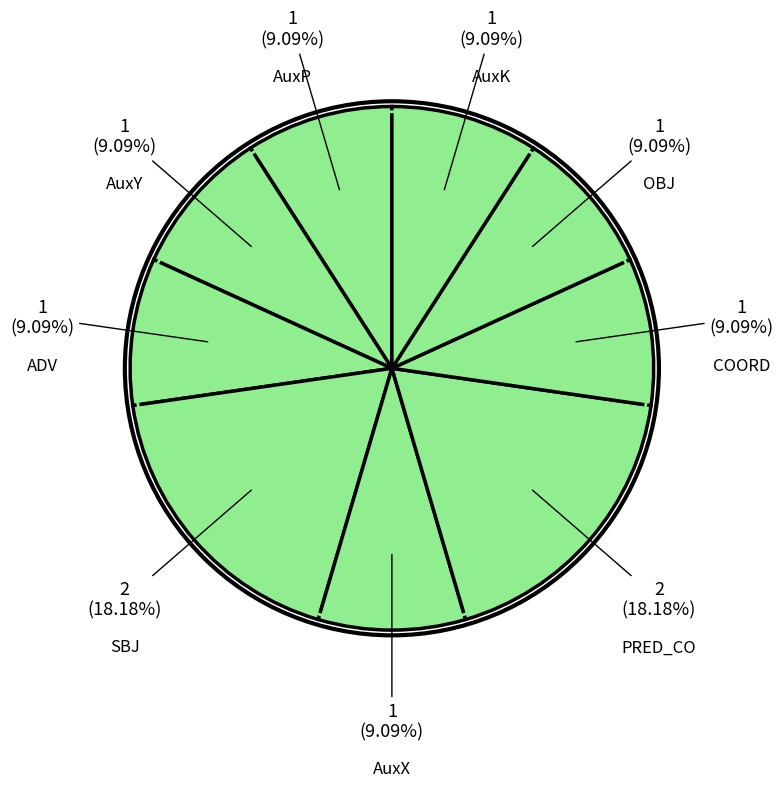

Count the number of slices in the pie.

9